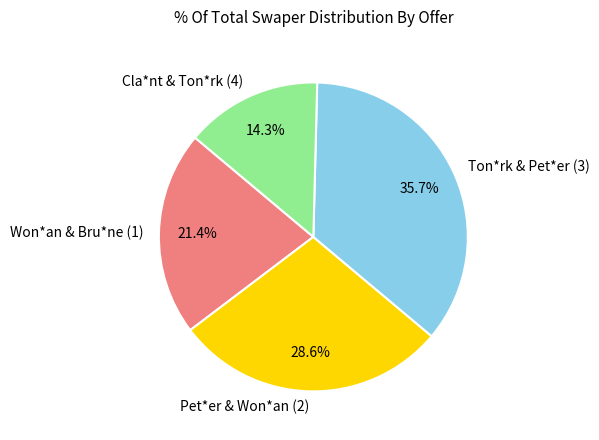

The Won*an & Bru*ne (1) slice represents 8% of the pie. True or false?

False